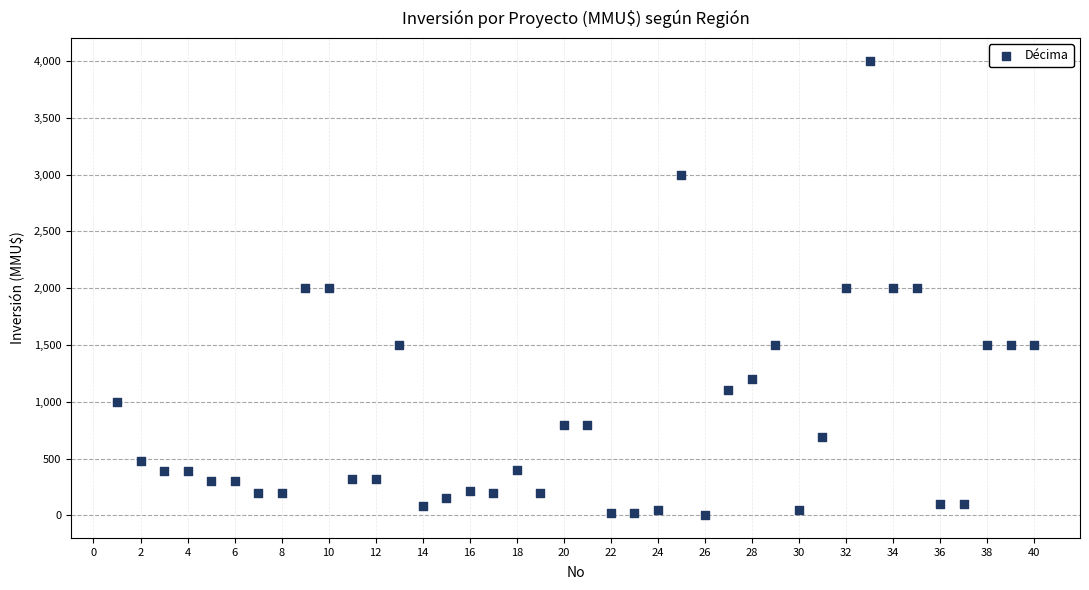

What is the range of Y values (max minus min)?

3998